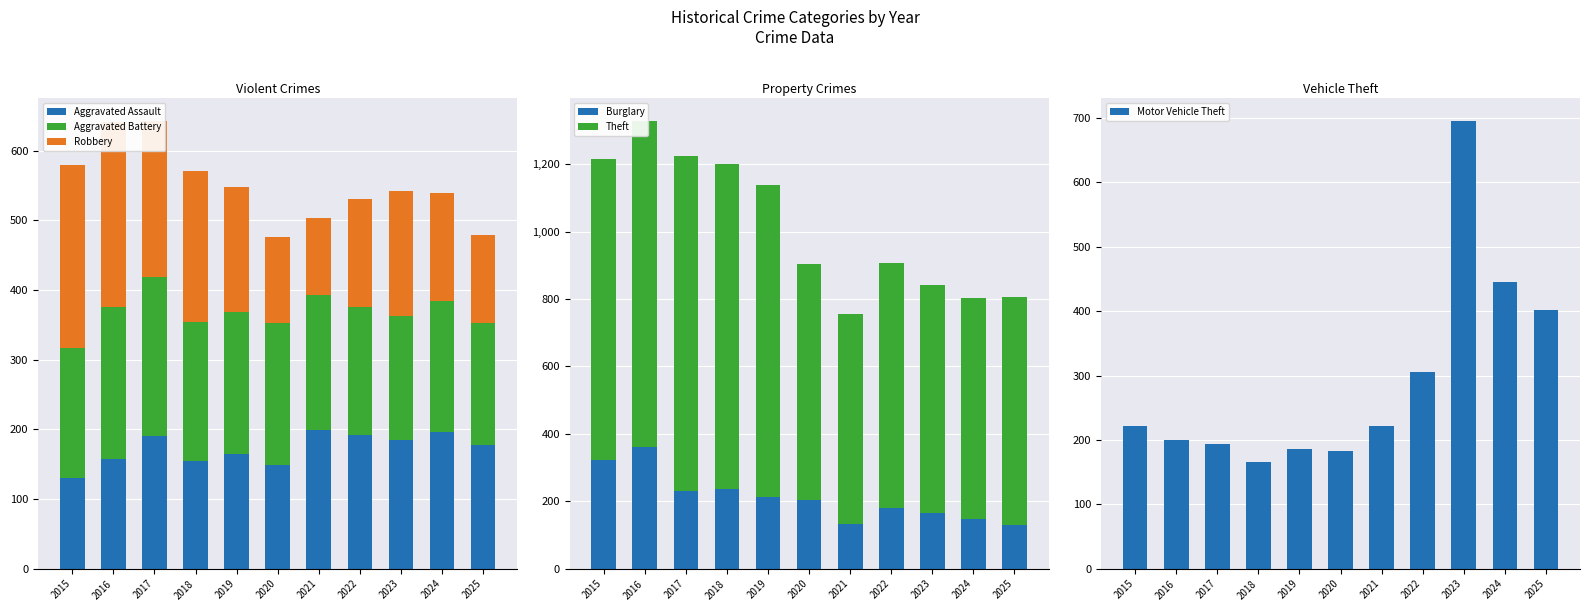

Which has a higher value, 2024 or 2019?

2024